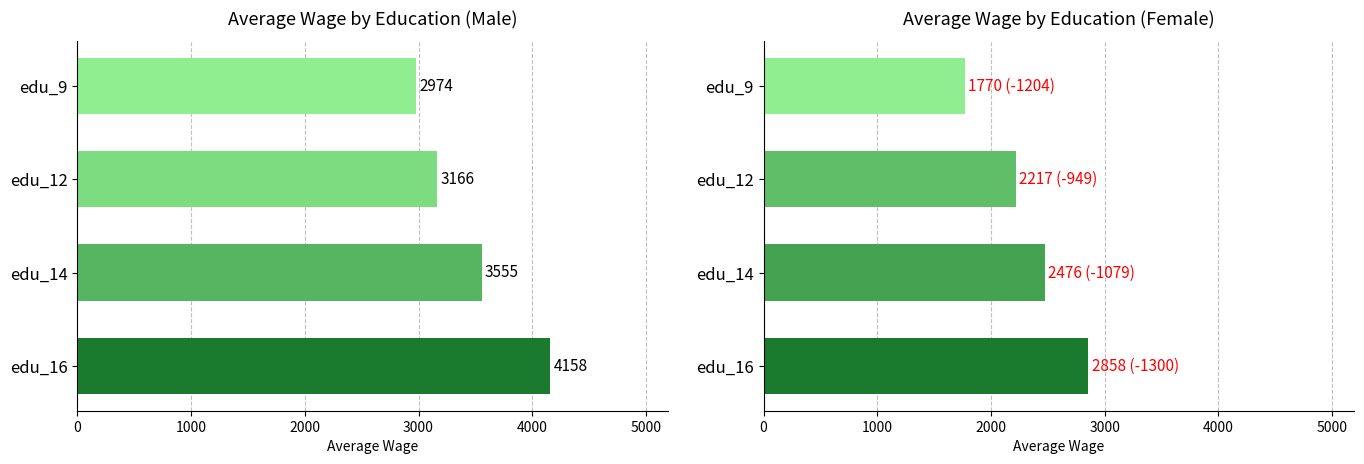

What is the sum of the female_avg values at edu_14 and edu_16?

5334